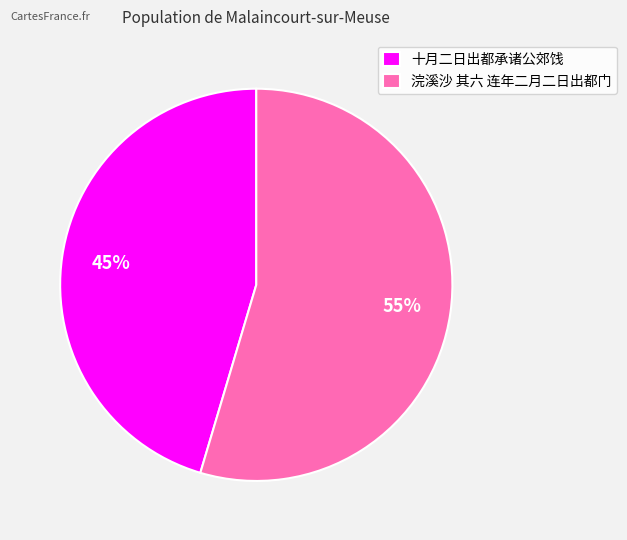

Is the sum of 十月二日出都承诸公郊饯 and 浣溪沙 其六 连年二月二日出都门 greater than half?

Yes